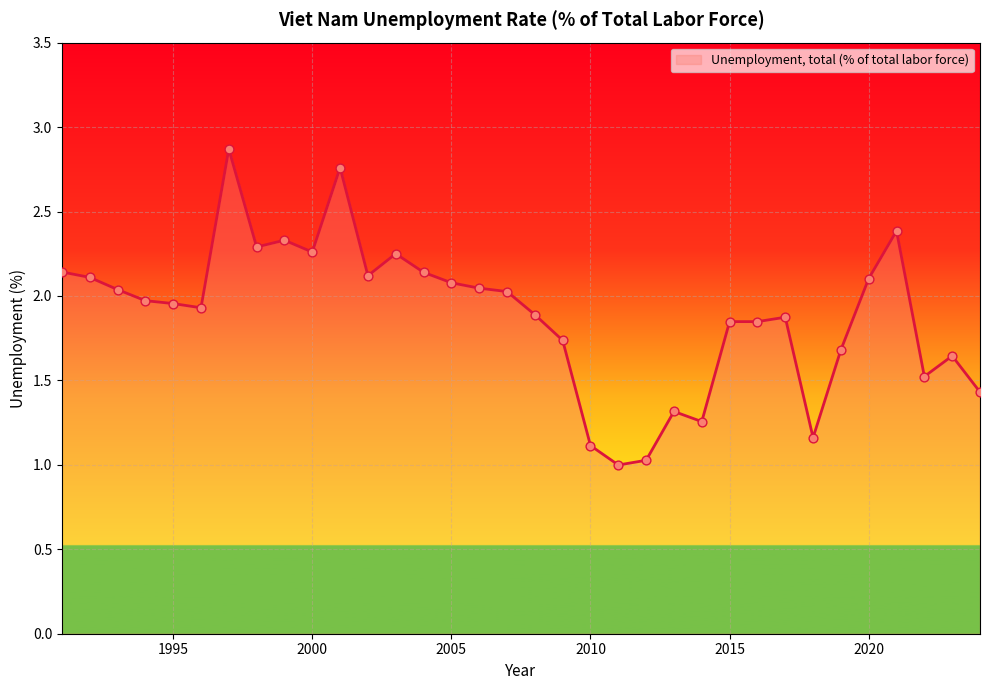

What is the difference between the maximum and minimum values?

1.9